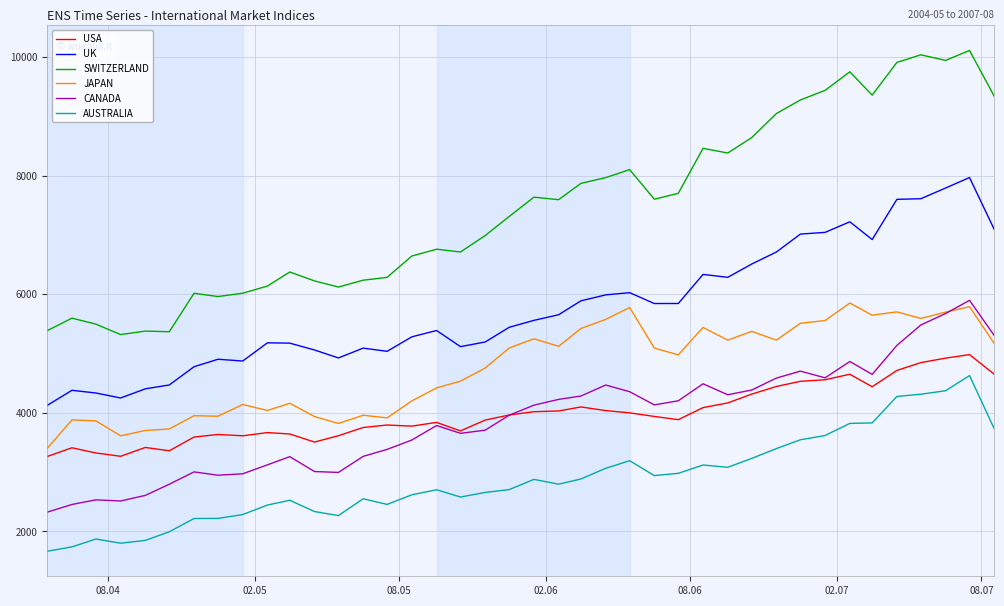

What is the greatest value displayed?

10110.1